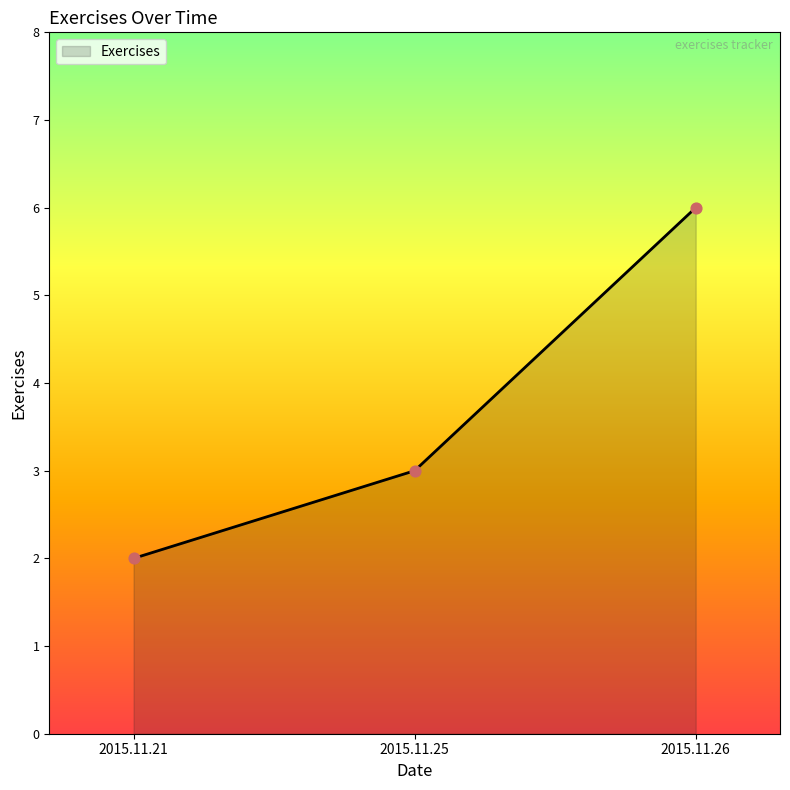

Which has a higher value, 2015.11.26 or 2015.11.25?

2015.11.26